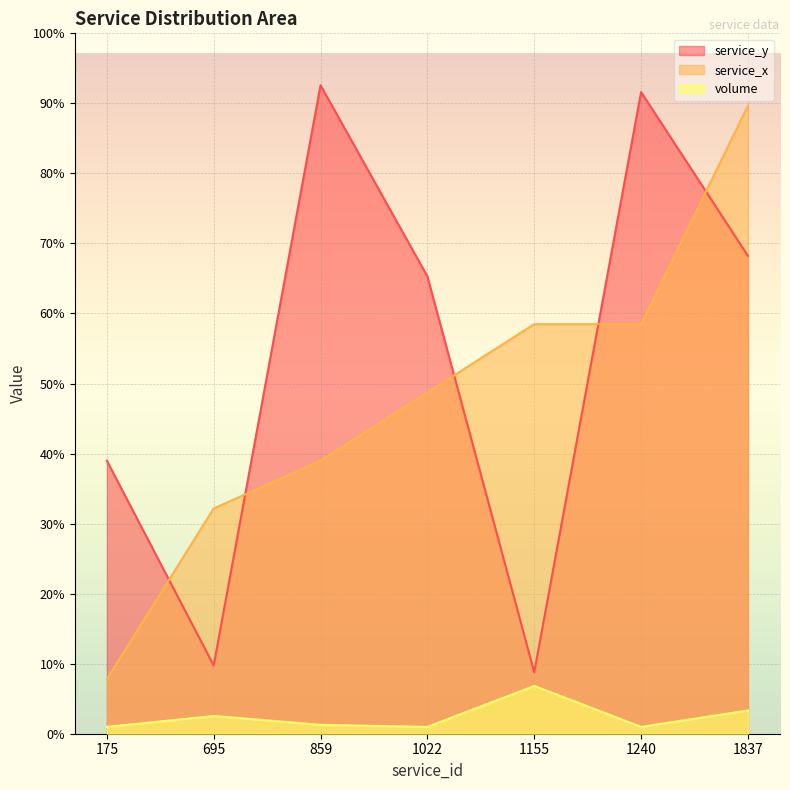

The value of service_y at 859 is 330. True or false?

False